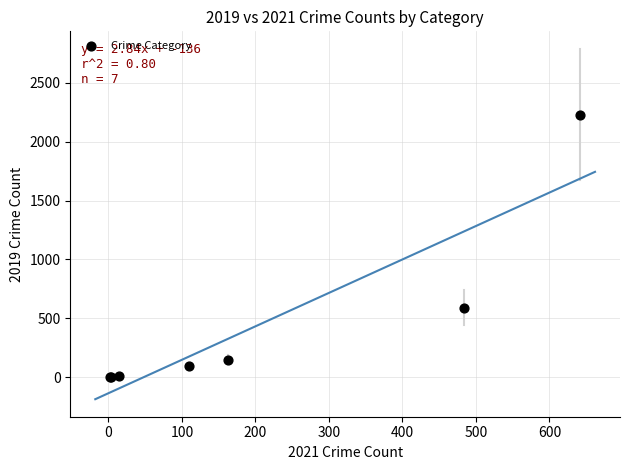

What Y value in the scatter plot is closest to 1115?

591